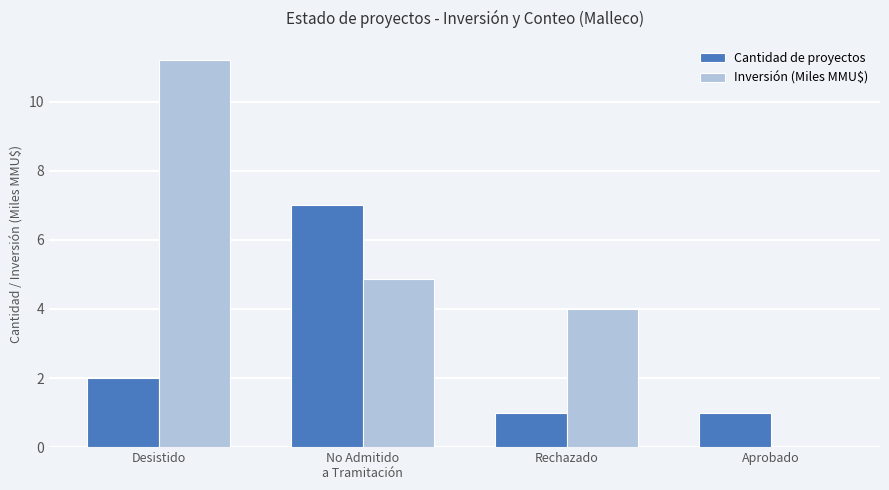

Reading left to right, extract all data points from this chart.

Cantidad de proyectos: Desistido=2.0	No Admitido
a Tramitación=7.0	Rechazado=1.0	Aprobado=1.0
Inversión (Miles MMU$): Desistido=11.2	No Admitido
a Tramitación=4.9	Rechazado=4.0	Aprobado=0.0